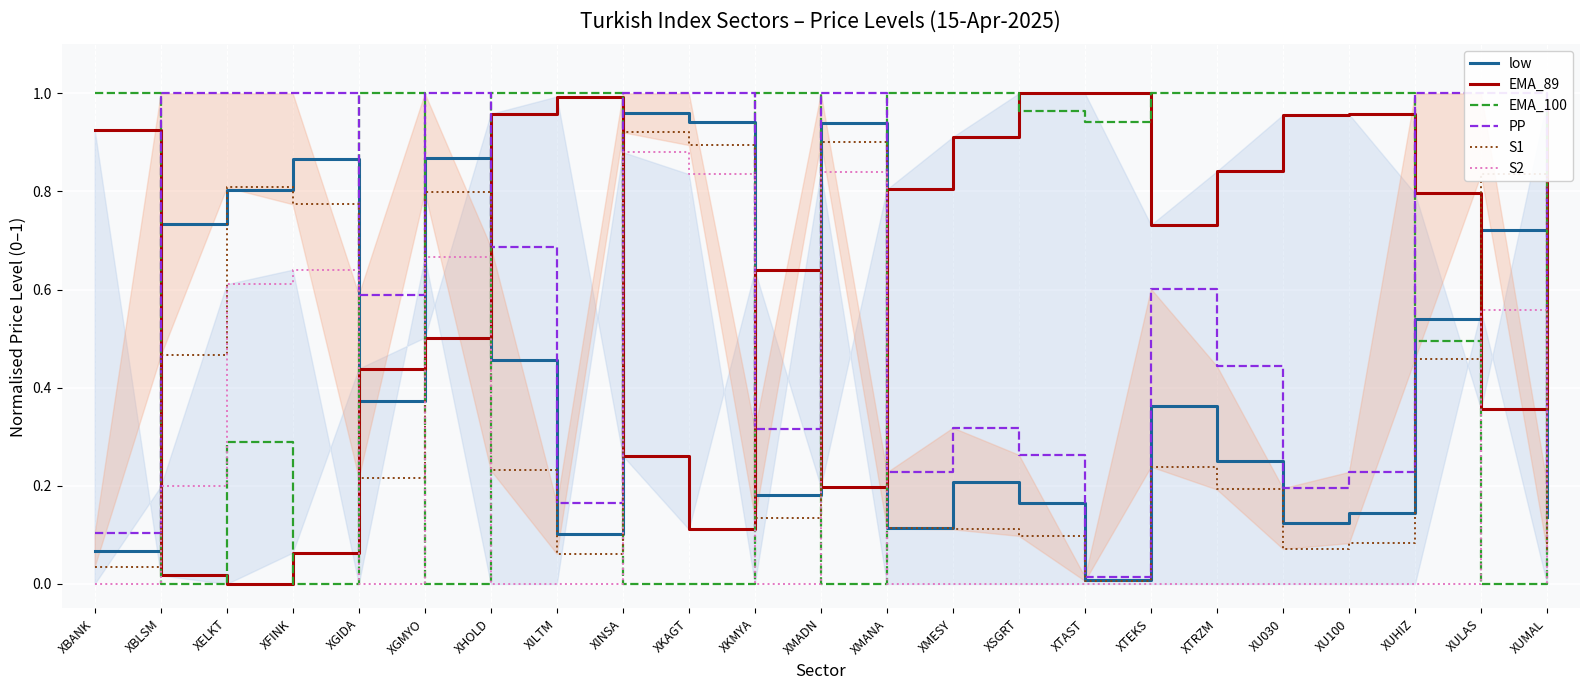

Where is the first local minimum for PP?

XGIDA